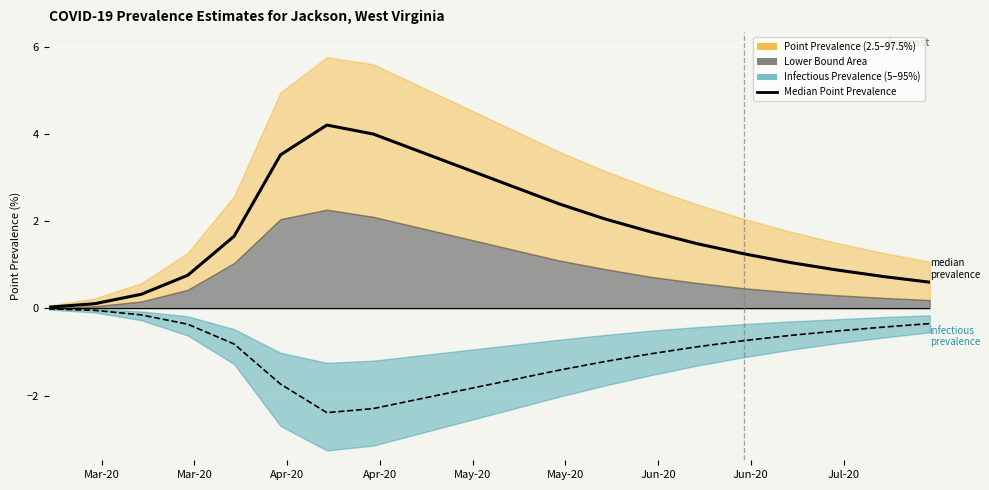

Reading left to right, transcribe all the data shown in this chart.

pointprevalence_50: 0.0	0.1	0.3	0.8	1.7	3.5	4.2	4.0	3.6	3.2	2.8	2.4	2.0	1.8	1.5	1.2	1.1	0.9	0.7	0.6
pointinfectiousprevalence_50_line: -0.0	-0.0	-0.1	-0.4	-0.8	-1.7	-2.4	-2.3	-2.1	-1.9	-1.6	-1.4	-1.2	-1.0	-0.9	-0.7	-0.6	-0.5	-0.4	-0.3